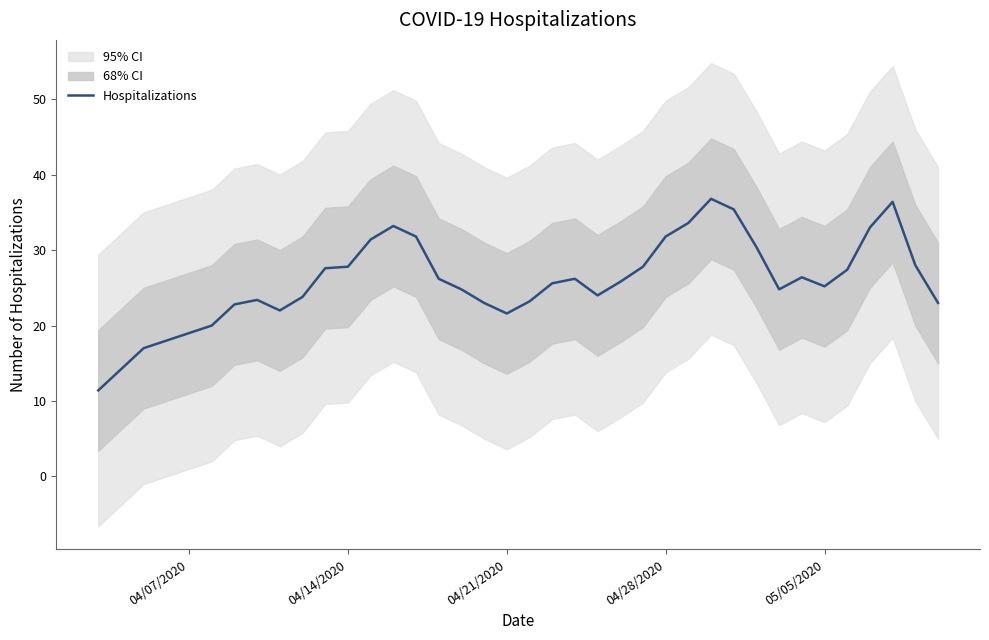

Is it true that the value at 23 is 34.5?

False